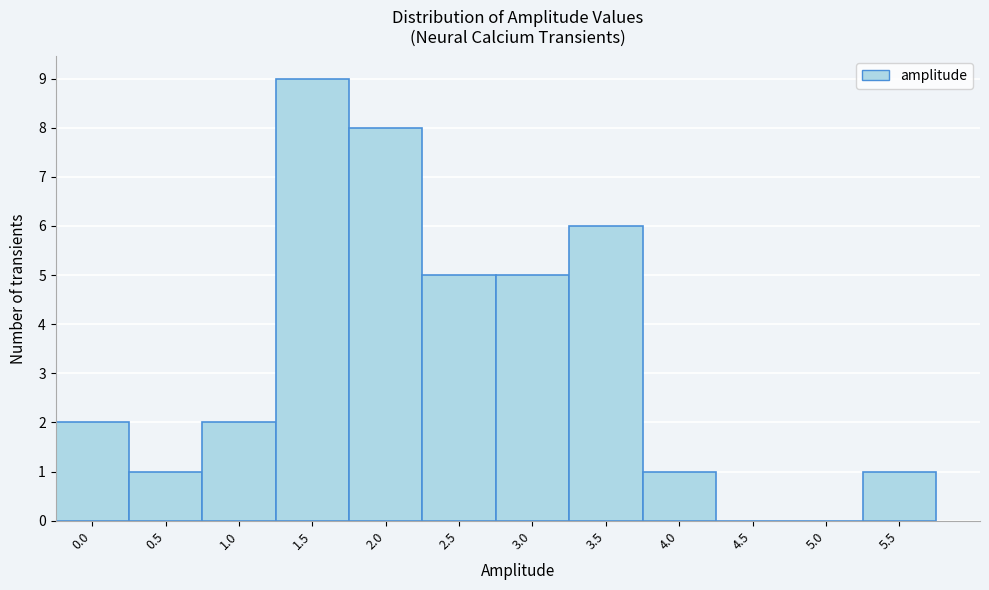

Reading right to left, extract all data points from this chart.

5.5=1	5.0=0	4.5=0	4.0=1	3.5=6	3.0=5	2.5=5	2.0=8	1.5=9	1.0=2	0.5=1	0.0=2